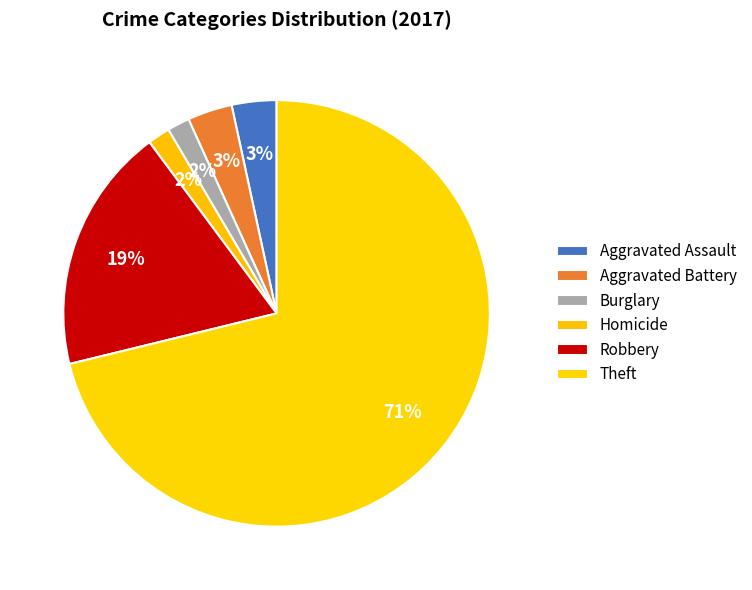

Which category has the biggest portion of the pie?

Theft